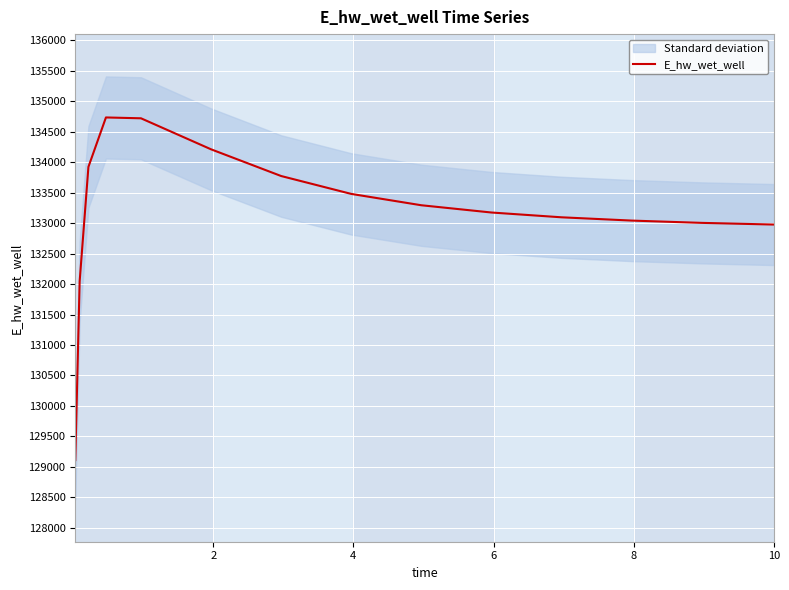

How many values exceed 133174?

8